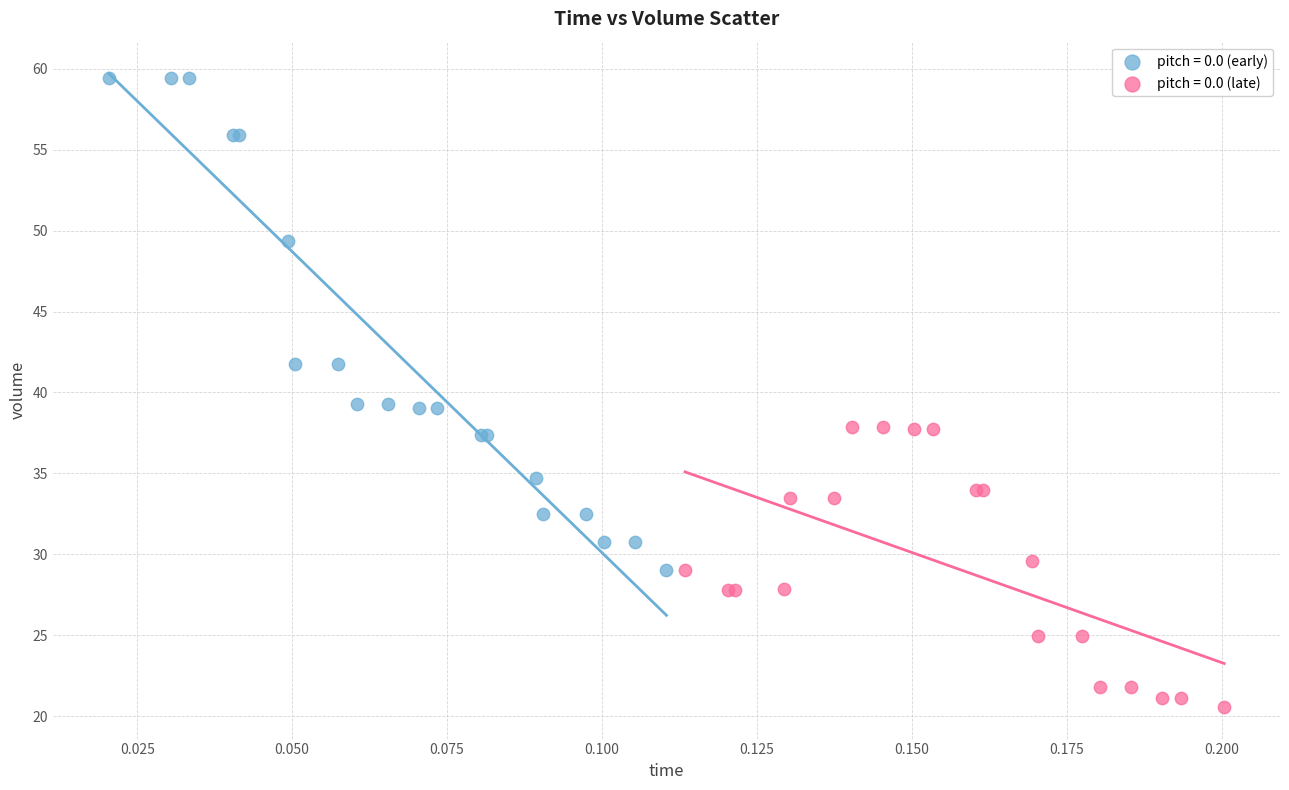

Which series reaches the maximum Y coordinate?

pitch = 0.0 (early)